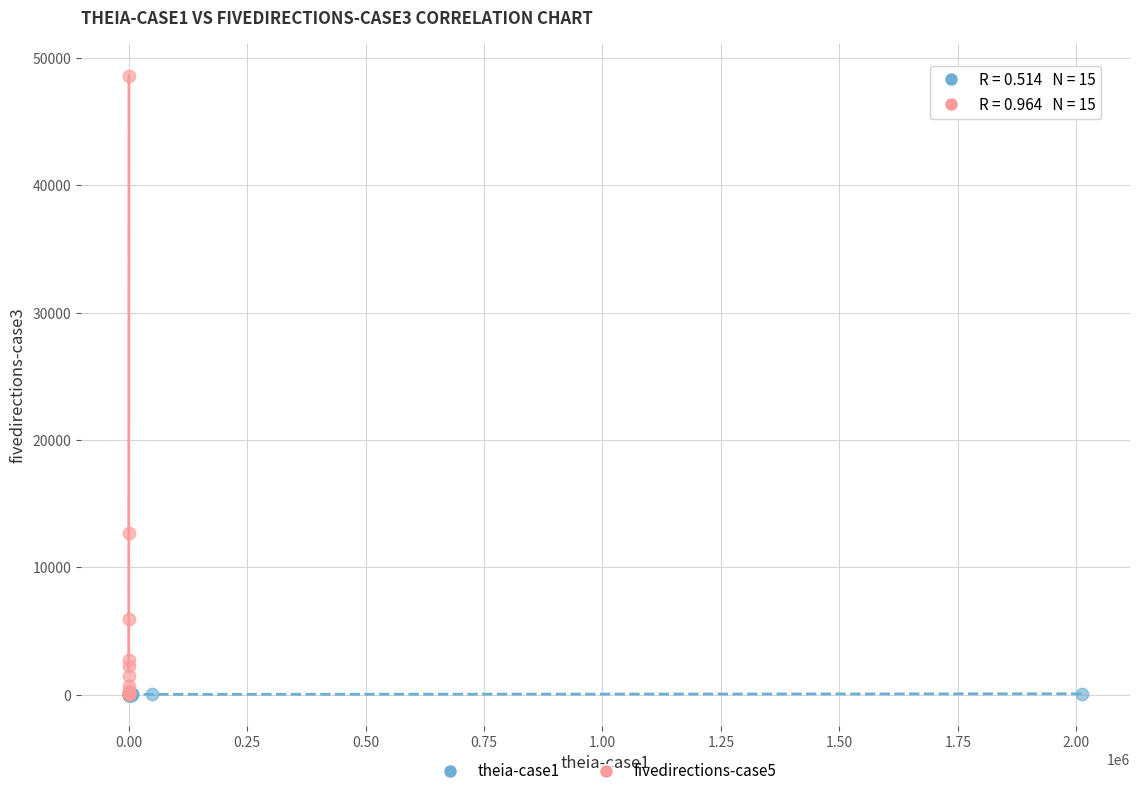

Which series has the largest Y range (max minus min)?

fivedirections-case5